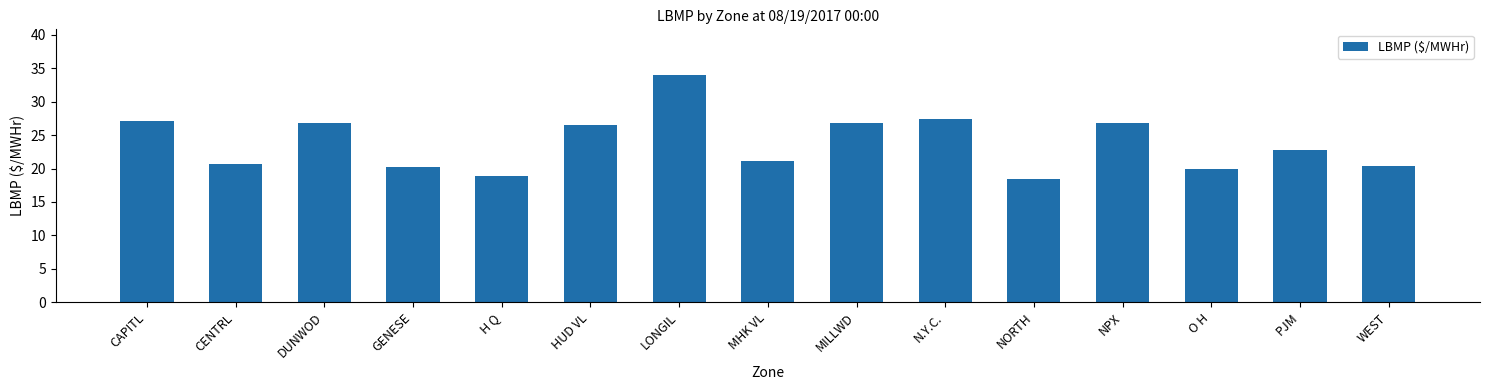

The chart shows a value of 30.1 at NORTH. True or false?

False